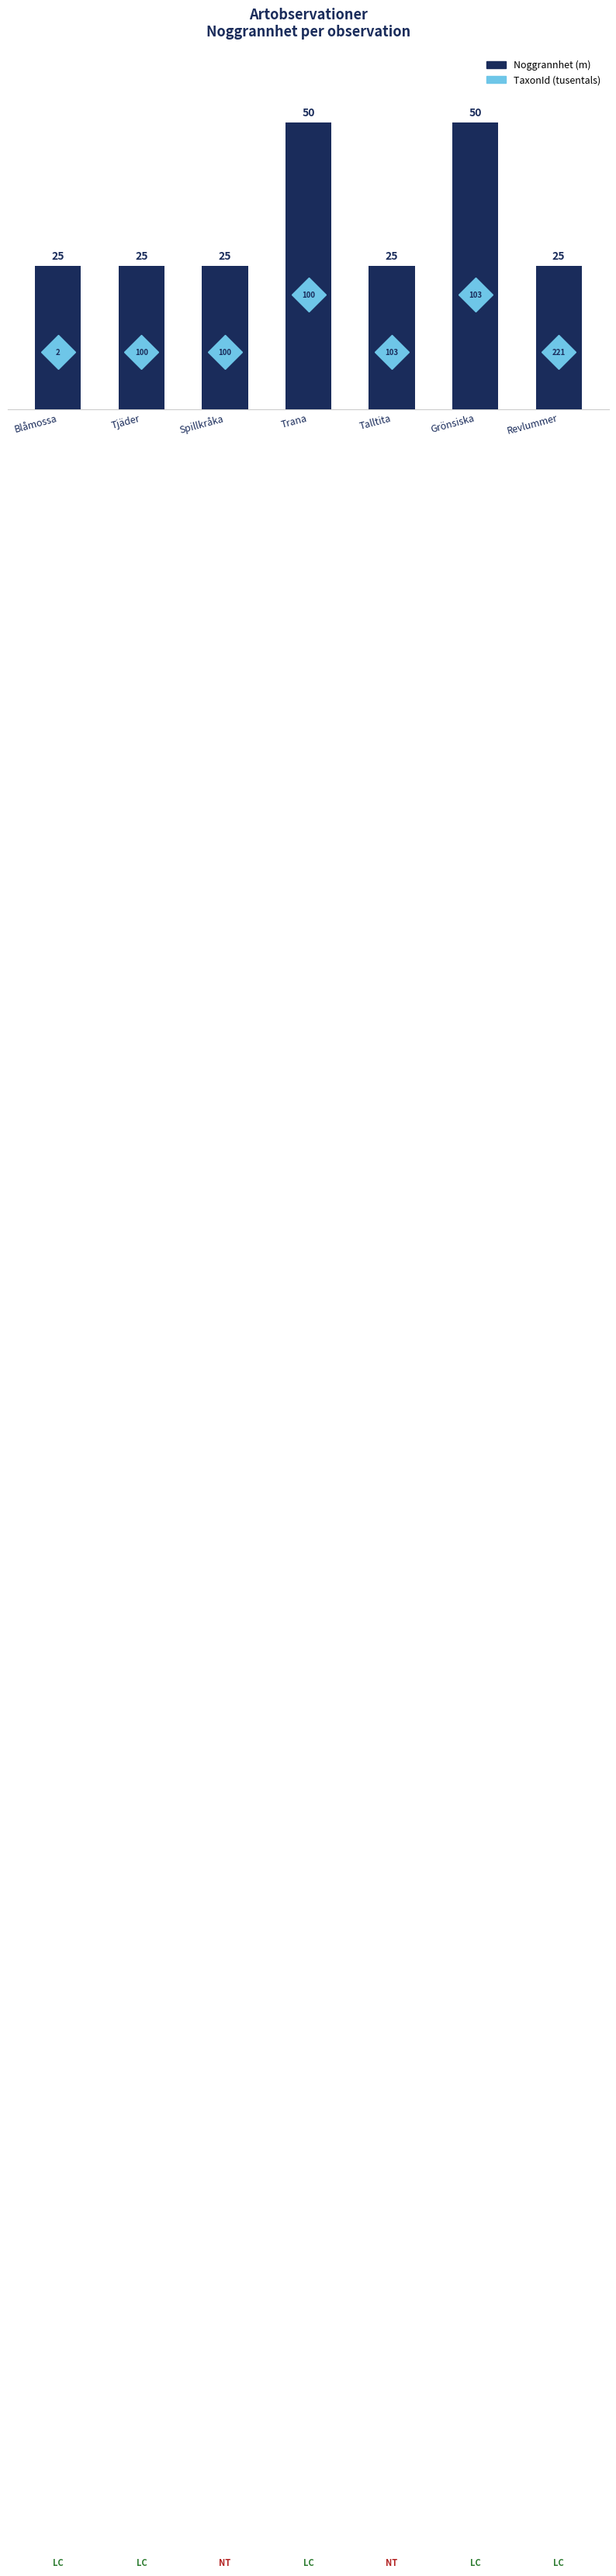

True or false: the data shows 36 at Talltita.

False